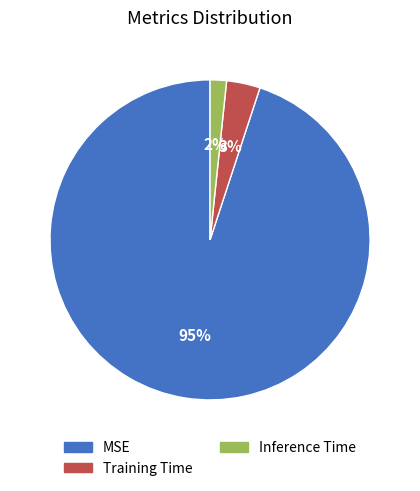

To the nearest percent, what is the combined percentage of Inference Time and MSE?

97%